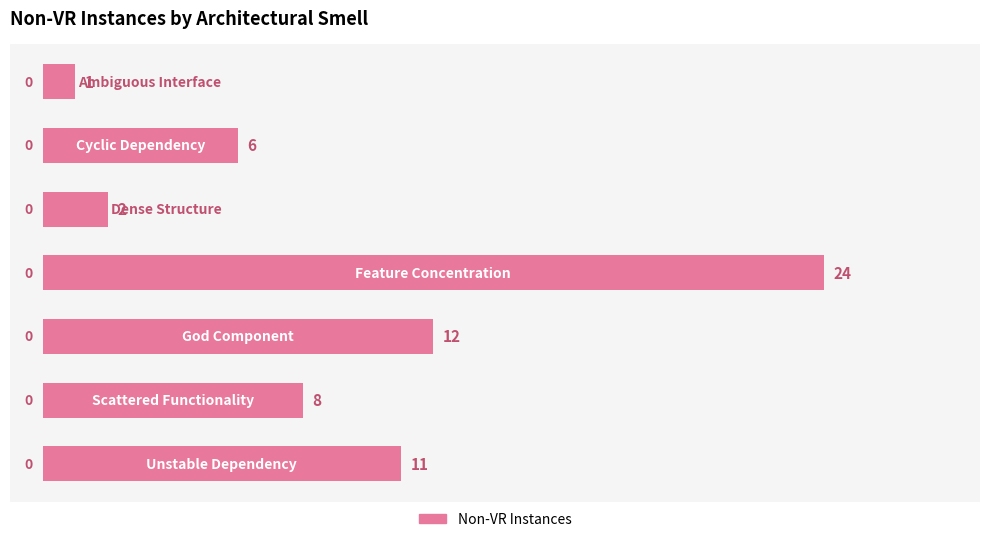

What is the greatest value displayed?

24